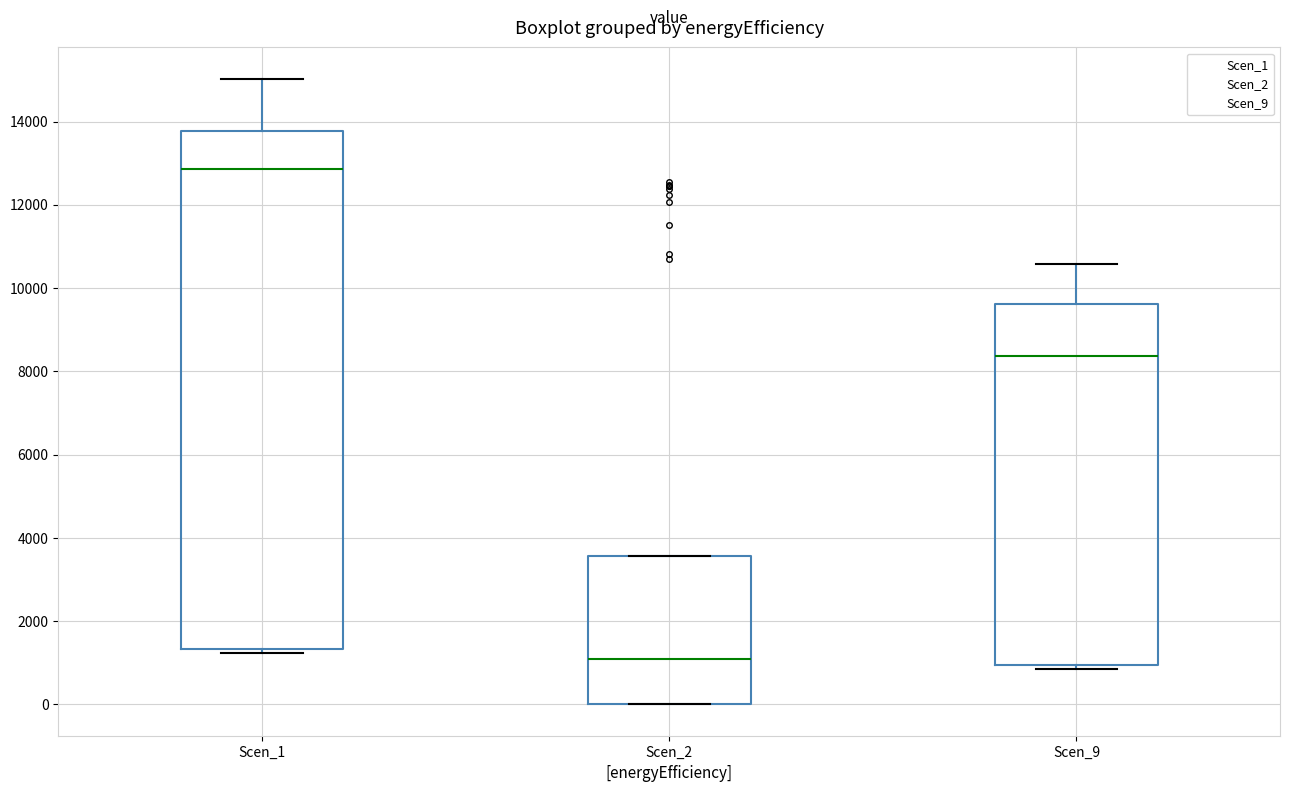

Which box has the lowest median line?

Scen_2